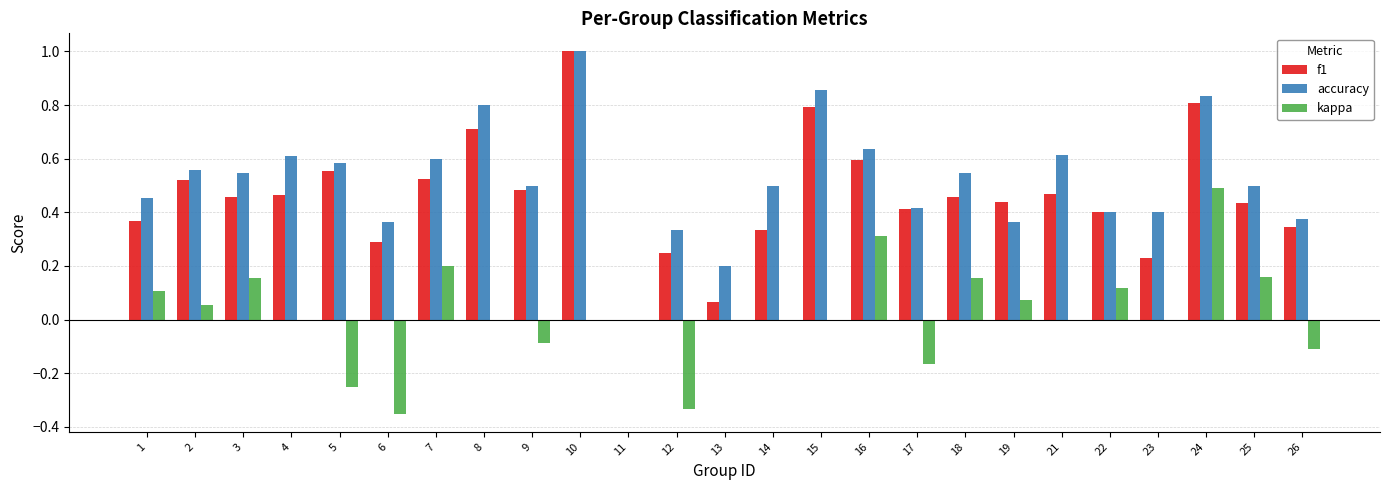

Is it true that f1 equals 0.6 at 5?

True